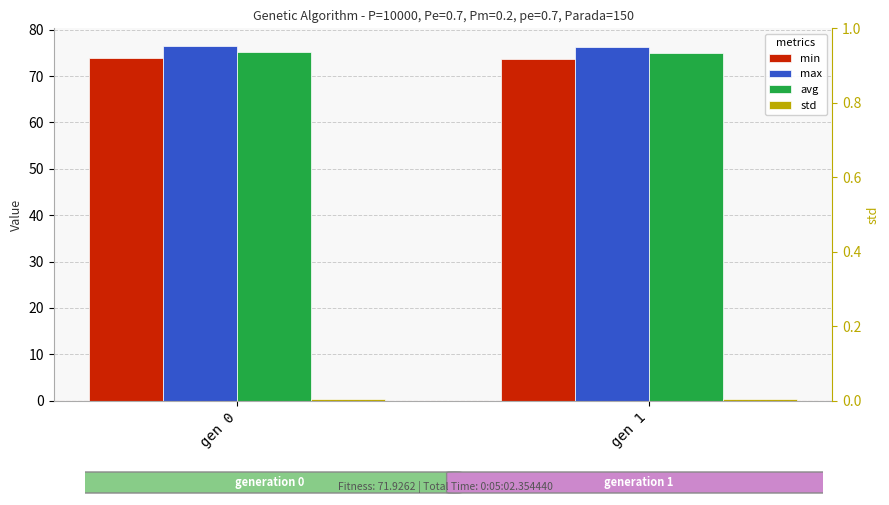

Which has a higher value, gen 1 or gen 0?

gen 0